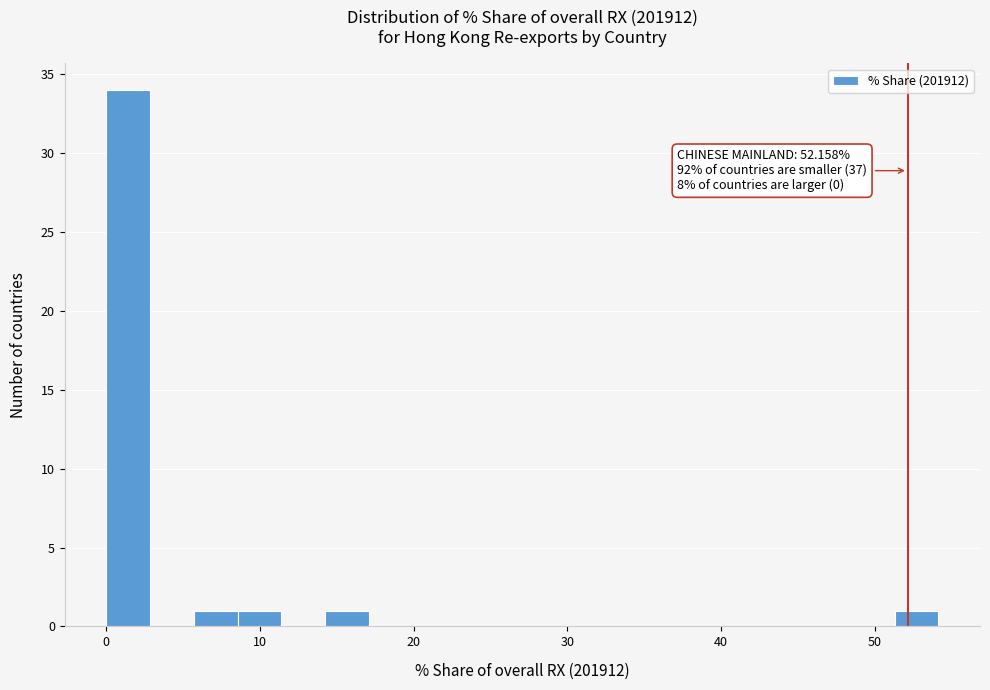

Read against the x-axis, roughly where is the centre of the tallest bar?

1